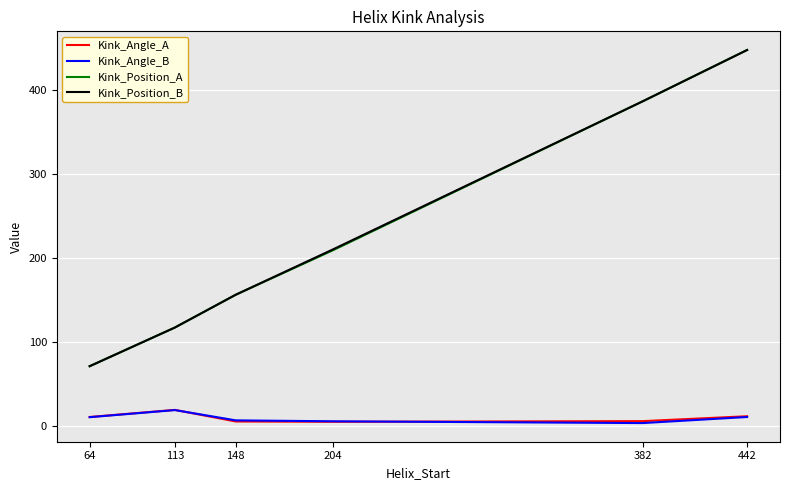

Is the value of Kink_Position_A at 148 greater than the value of Kink_Angle_A at 64?

Yes